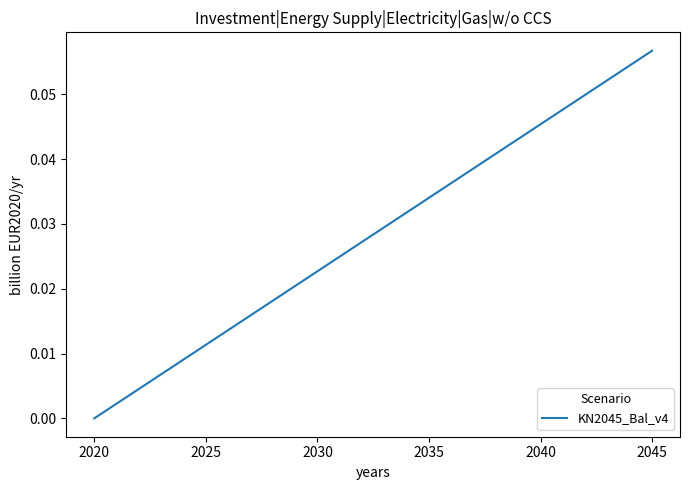

What is the label of the 1st point from the left?

2020